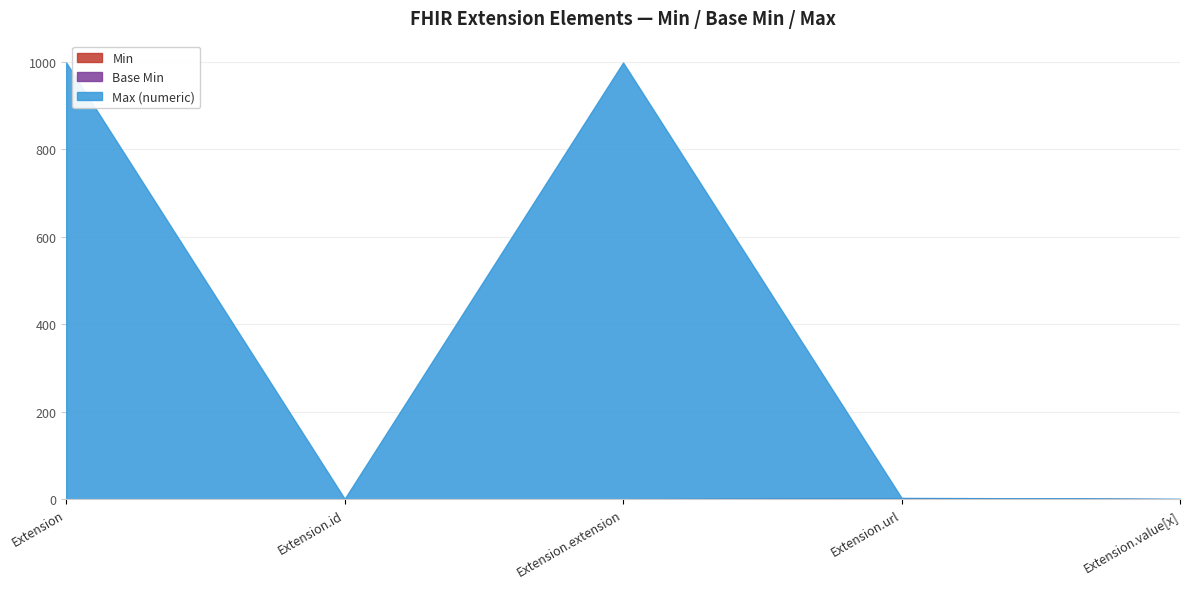

Which series has the largest total across all categories?

Max (numeric)